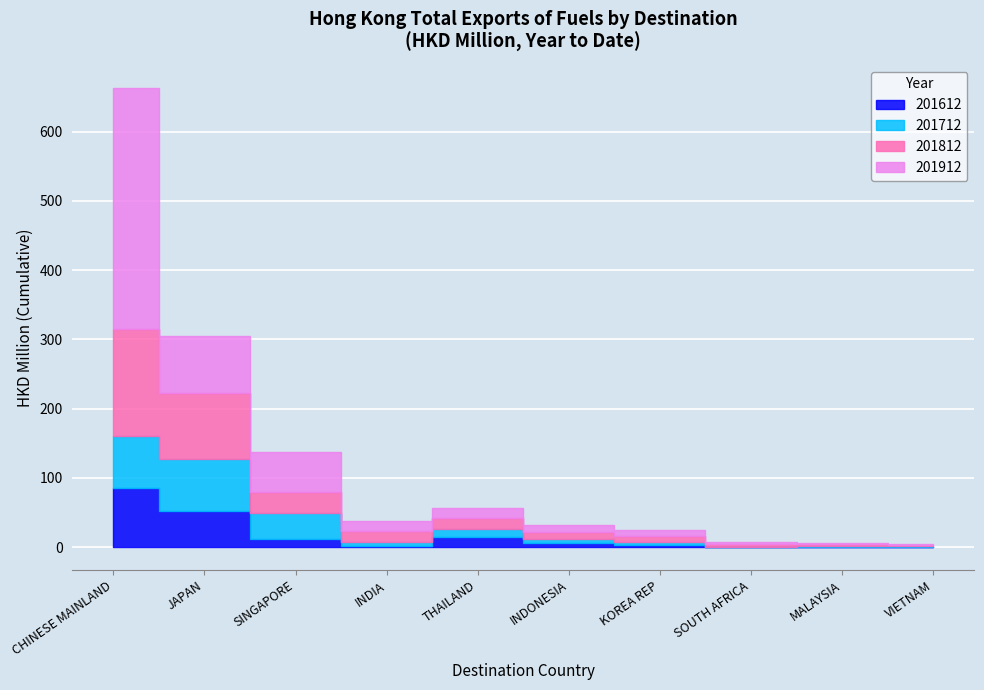

How many series are shown in this chart?

4